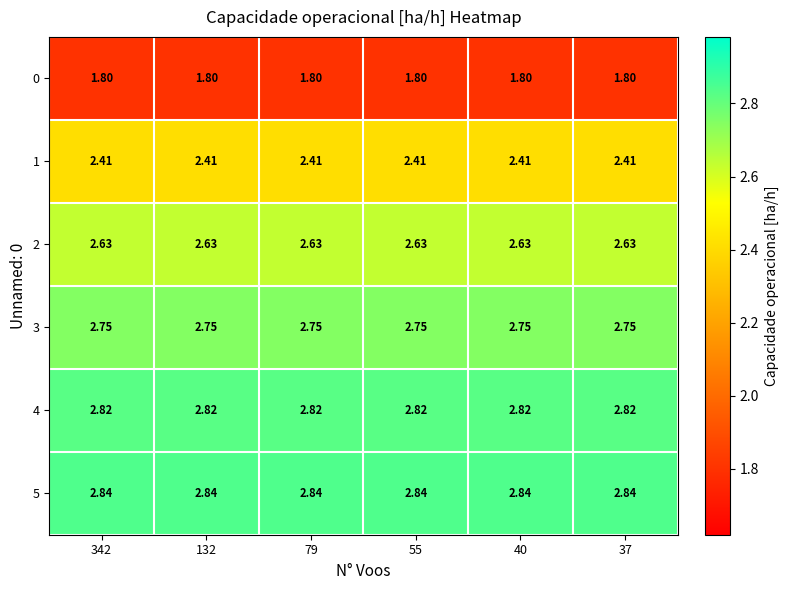

Is the value of 5 at 40 greater than the value of 1 at 37?

Yes